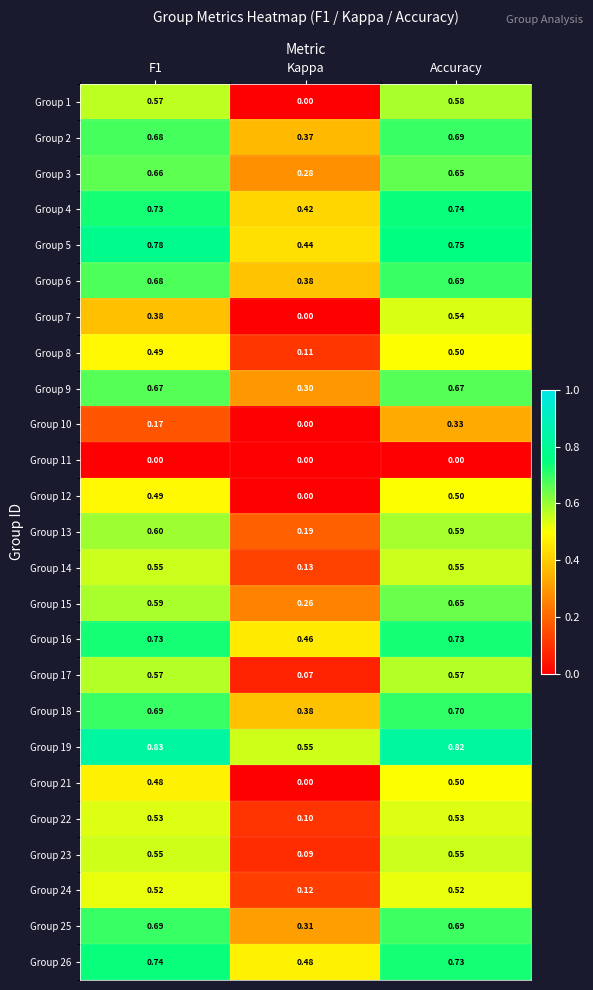

At which label is Group 12 closest to 0?

Kappa